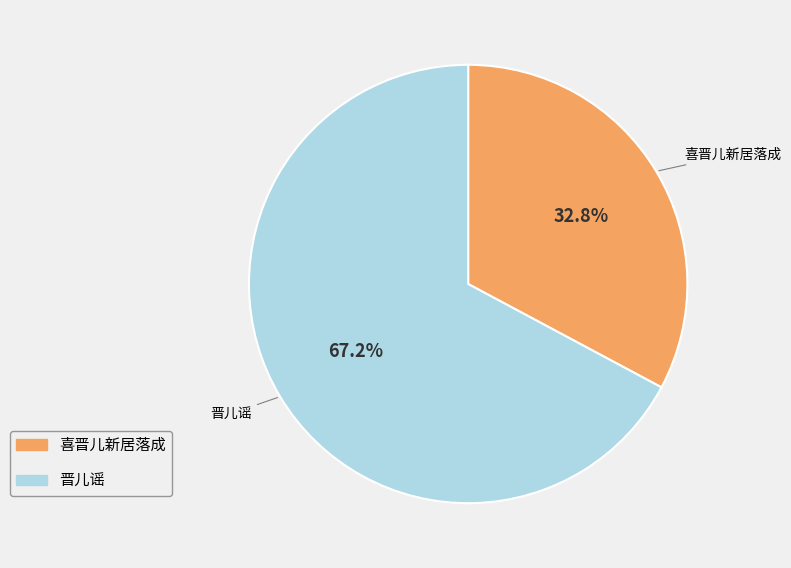

What is the smallest slice in the pie chart?

喜晋儿新居落成